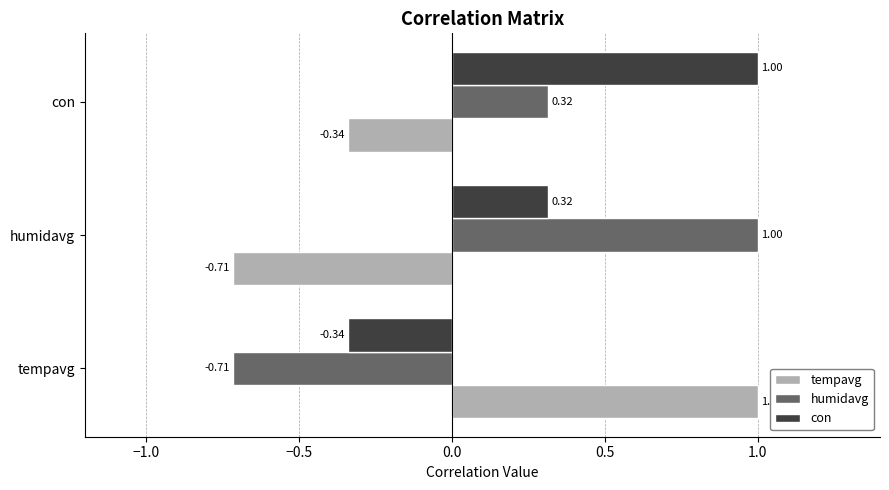

At which label does con reach its peak?

con